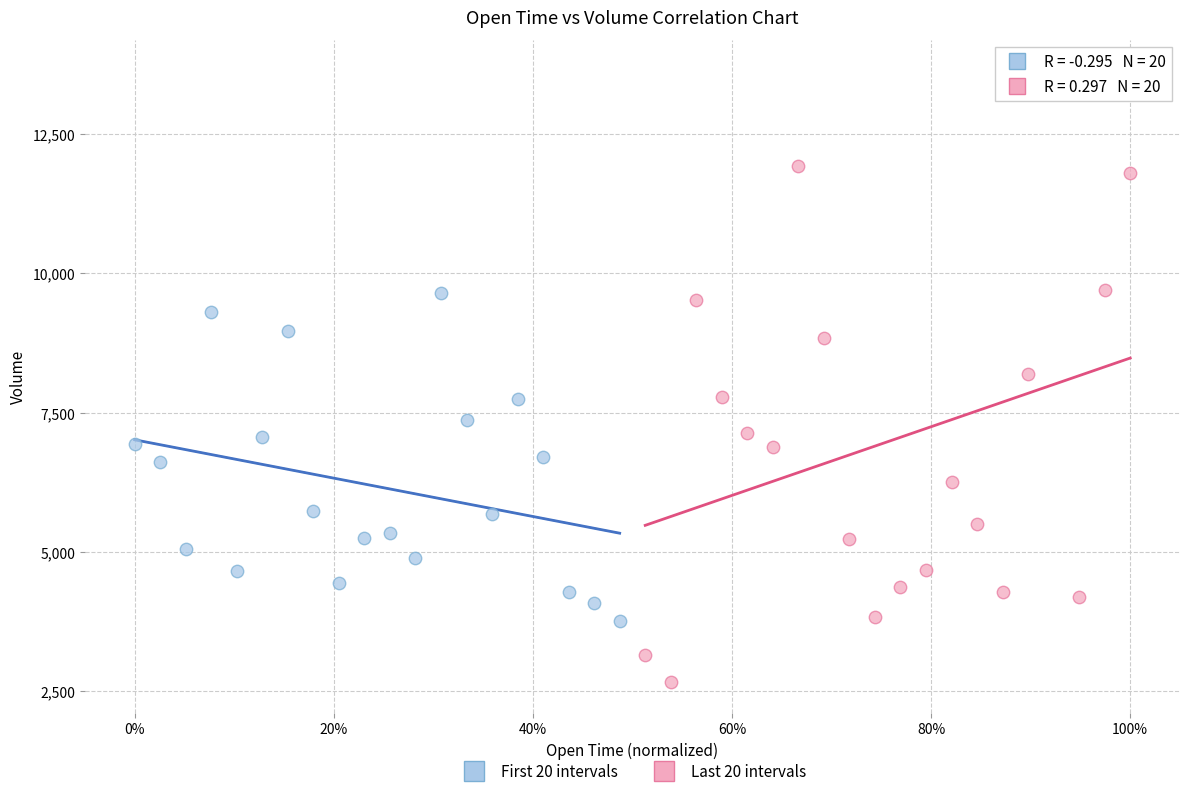

What are all the series names shown in the legend?

First 20 intervals, Last 20 intervals